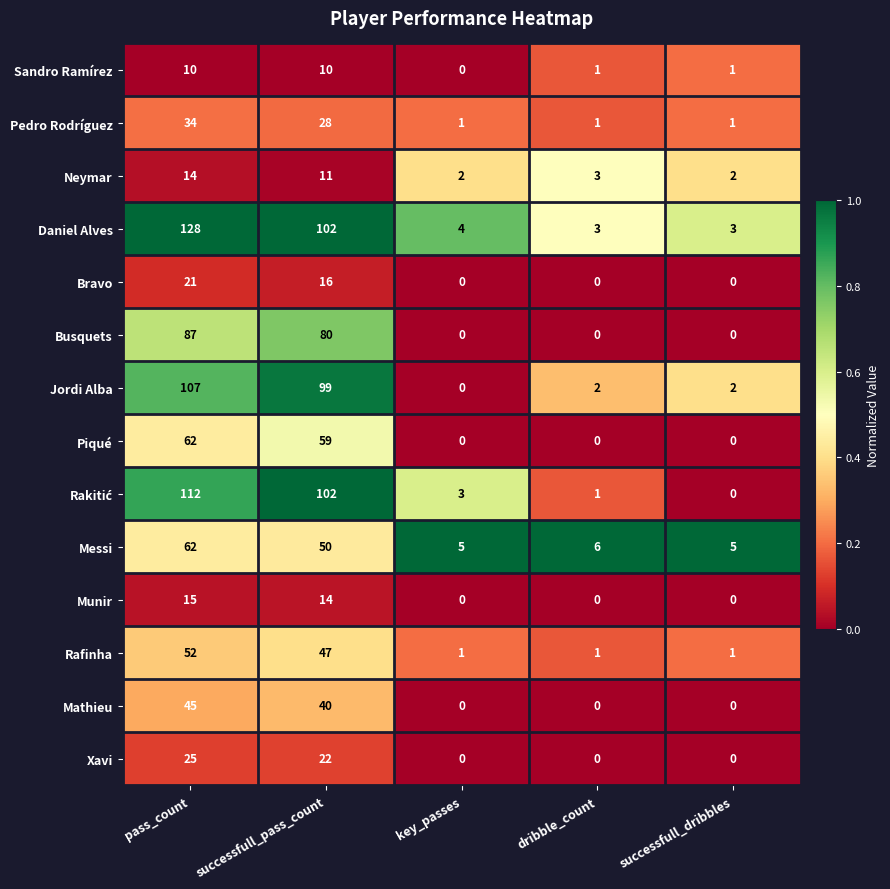

What is the maximum value for Rafinha?

52